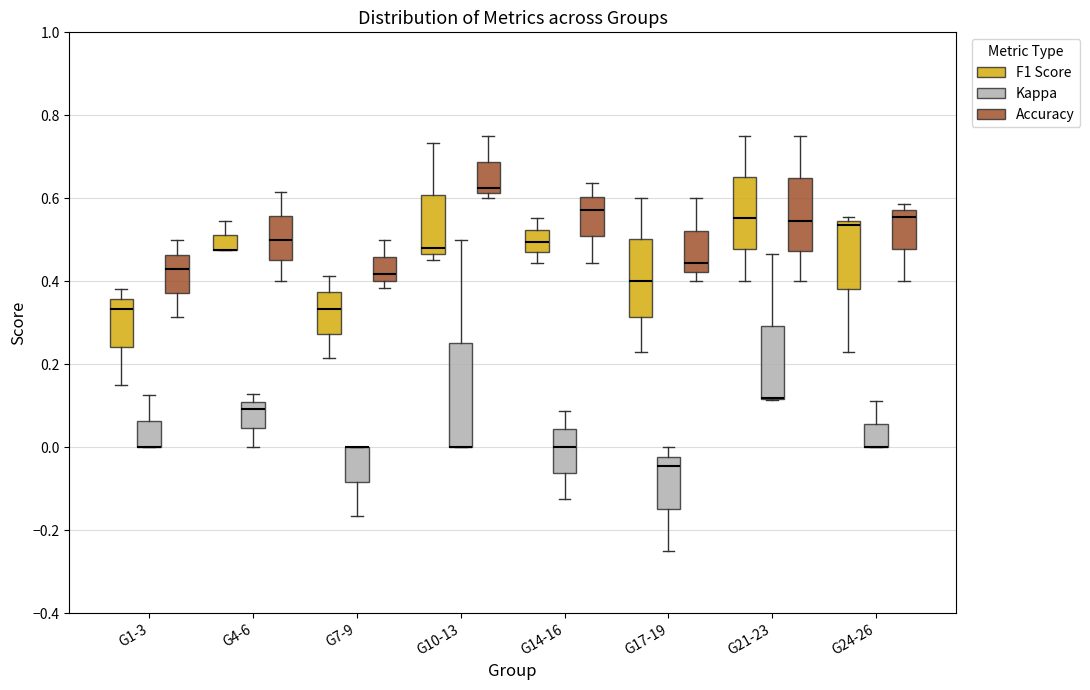

Which box is the tallest, from its lower edge to its upper edge?

G10-13 (Kappa)